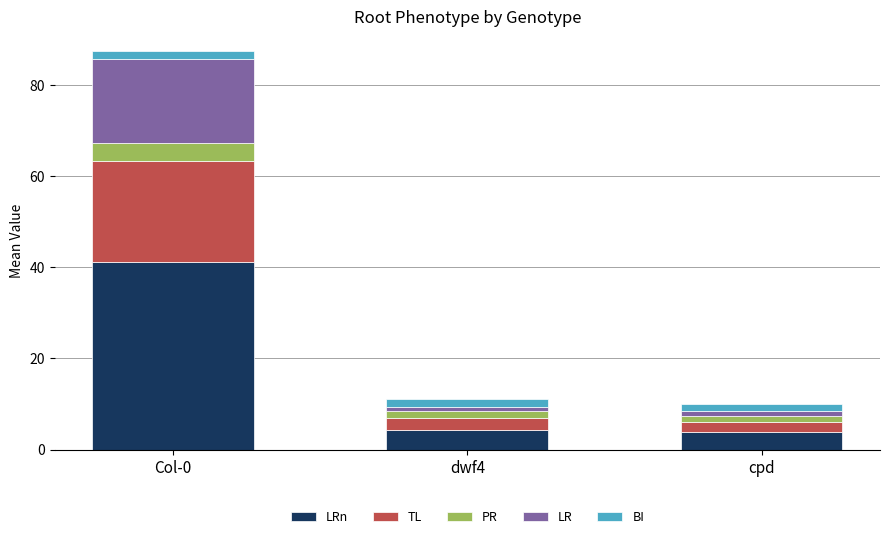

At which category is the sum across all series the highest?

Col-0